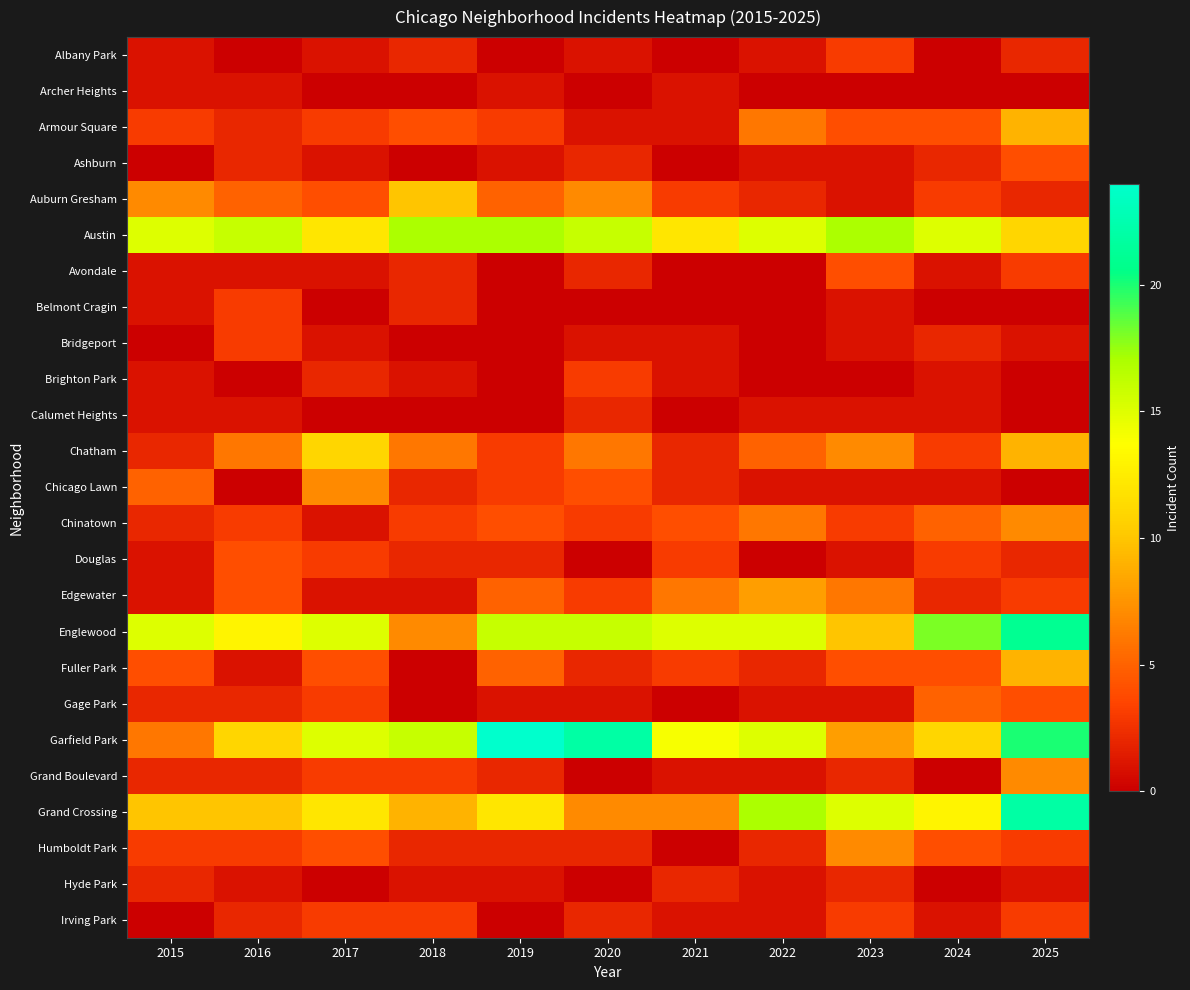

Reading right to left, transcribe all the data shown in this chart.

Albany Park: 2025=2	2024=0	2023=3	2022=1	2021=0	2020=1	2019=0	2018=2	2017=1	2016=0	2015=1
Archer Heights: 2025=0	2024=0	2023=0	2022=0	2021=1	2020=0	2019=1	2018=0	2017=0	2016=1	2015=1
Armour Square: 2025=9	2024=4	2023=4	2022=6	2021=1	2020=1	2019=3	2018=4	2017=3	2016=2	2015=3
Ashburn: 2025=4	2024=2	2023=1	2022=1	2021=0	2020=2	2019=1	2018=0	2017=1	2016=2	2015=0
Auburn Gresham: 2025=2	2024=3	2023=1	2022=2	2021=3	2020=7	2019=5	2018=10	2017=4	2016=5	2015=7
Austin: 2025=11	2024=15	2023=17	2022=15	2021=12	2020=16	2019=17	2018=17	2017=12	2016=16	2015=15
Avondale: 2025=3	2024=1	2023=4	2022=0	2021=0	2020=2	2019=0	2018=2	2017=1	2016=1	2015=1
Belmont Cragin: 2025=0	2024=0	2023=1	2022=0	2021=0	2020=0	2019=0	2018=2	2017=0	2016=3	2015=1
Bridgeport: 2025=1	2024=2	2023=1	2022=0	2021=1	2020=1	2019=0	2018=0	2017=1	2016=3	2015=0
Brighton Park: 2025=0	2024=1	2023=0	2022=0	2021=1	2020=3	2019=0	2018=1	2017=2	2016=0	2015=1
Calumet Heights: 2025=0	2024=1	2023=1	2022=1	2021=0	2020=2	2019=0	2018=0	2017=0	2016=1	2015=1
Chatham: 2025=9	2024=3	2023=7	2022=5	2021=2	2020=6	2019=3	2018=6	2017=11	2016=6	2015=2
Chicago Lawn: 2025=0	2024=1	2023=1	2022=1	2021=2	2020=4	2019=3	2018=2	2017=7	2016=0	2015=5
Chinatown: 2025=7	2024=5	2023=3	2022=6	2021=4	2020=3	2019=4	2018=3	2017=1	2016=3	2015=2
Douglas: 2025=2	2024=3	2023=1	2022=0	2021=3	2020=0	2019=2	2018=2	2017=3	2016=4	2015=1
Edgewater: 2025=3	2024=2	2023=6	2022=8	2021=6	2020=3	2019=5	2018=1	2017=1	2016=4	2015=1
Englewood: 2025=21	2024=18	2023=10	2022=15	2021=15	2020=16	2019=16	2018=7	2017=15	2016=13	2015=15
Fuller Park: 2025=9	2024=4	2023=4	2022=2	2021=3	2020=2	2019=5	2018=0	2017=4	2016=1	2015=4
Gage Park: 2025=4	2024=5	2023=1	2022=1	2021=0	2020=1	2019=1	2018=0	2017=3	2016=2	2015=2
Garfield Park: 2025=20	2024=11	2023=8	2022=15	2021=14	2020=22	2019=24	2018=16	2017=15	2016=11	2015=6
Grand Boulevard: 2025=7	2024=0	2023=2	2022=1	2021=1	2020=0	2019=2	2018=3	2017=3	2016=2	2015=2
Grand Crossing: 2025=22	2024=13	2023=15	2022=17	2021=7	2020=7	2019=12	2018=9	2017=12	2016=10	2015=10
Humboldt Park: 2025=3	2024=4	2023=7	2022=2	2021=0	2020=2	2019=2	2018=2	2017=4	2016=3	2015=3
Hyde Park: 2025=1	2024=0	2023=2	2022=1	2021=2	2020=0	2019=1	2018=1	2017=0	2016=1	2015=2
Irving Park: 2025=3	2024=1	2023=3	2022=1	2021=1	2020=2	2019=0	2018=3	2017=3	2016=2	2015=0